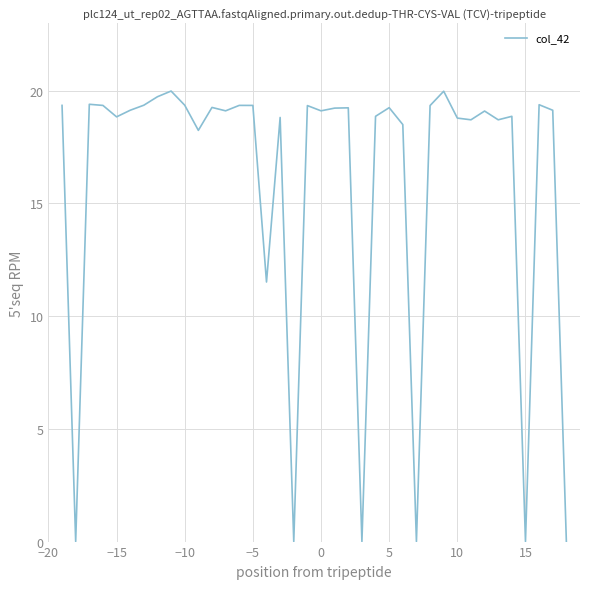

What is the maximum value shown in the chart?

20.0